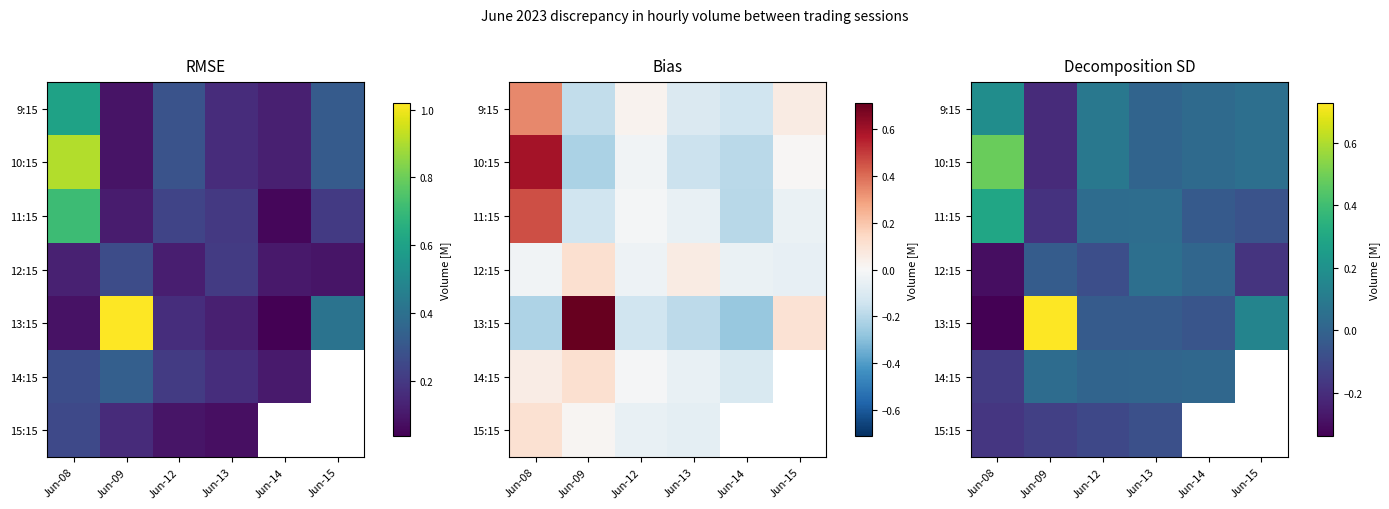

Is the value of 10:15 at Jun-08 greater than the value of 12:15 at Jun-13?

Yes